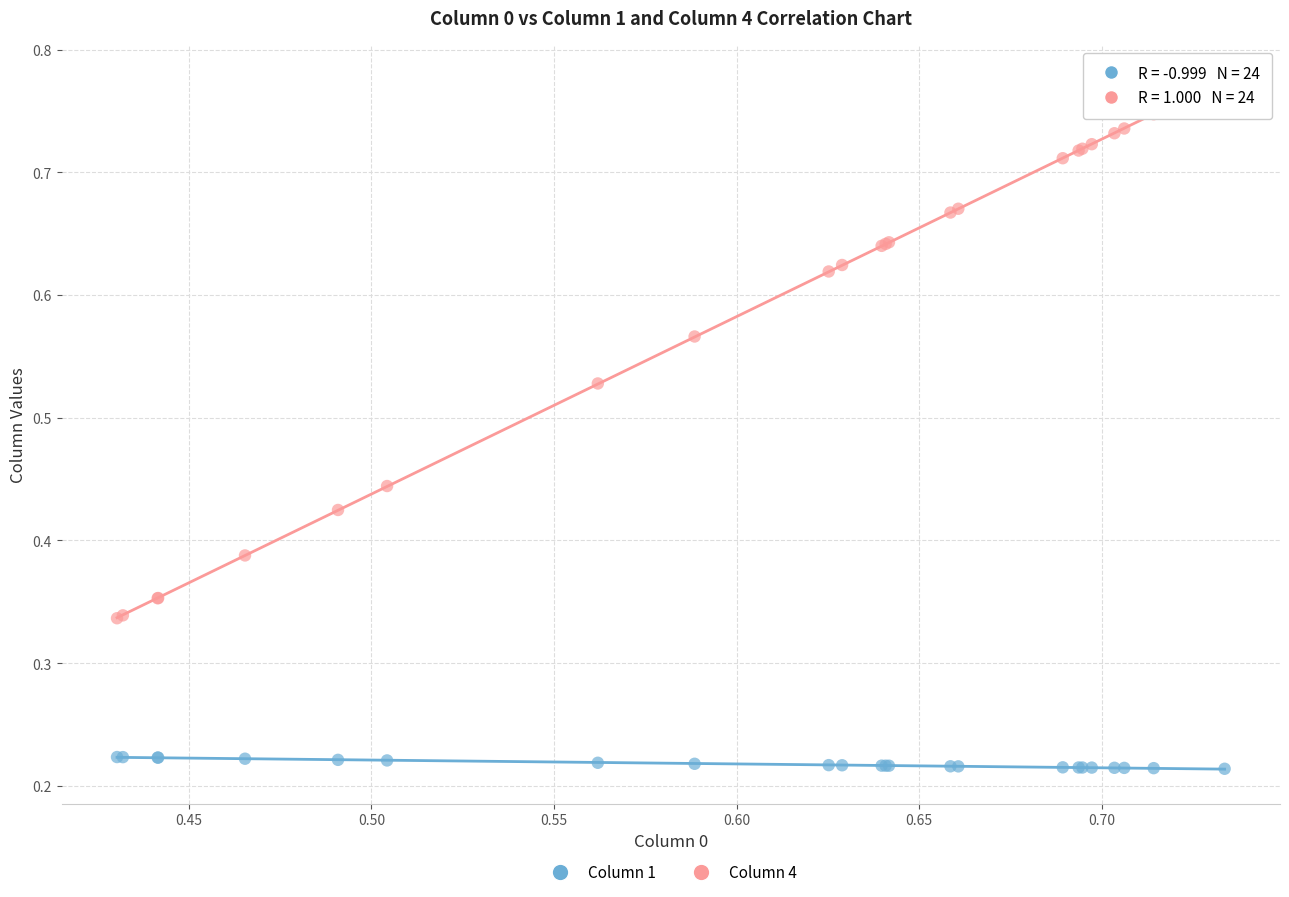

Which series reaches the minimum Y coordinate?

Column 1